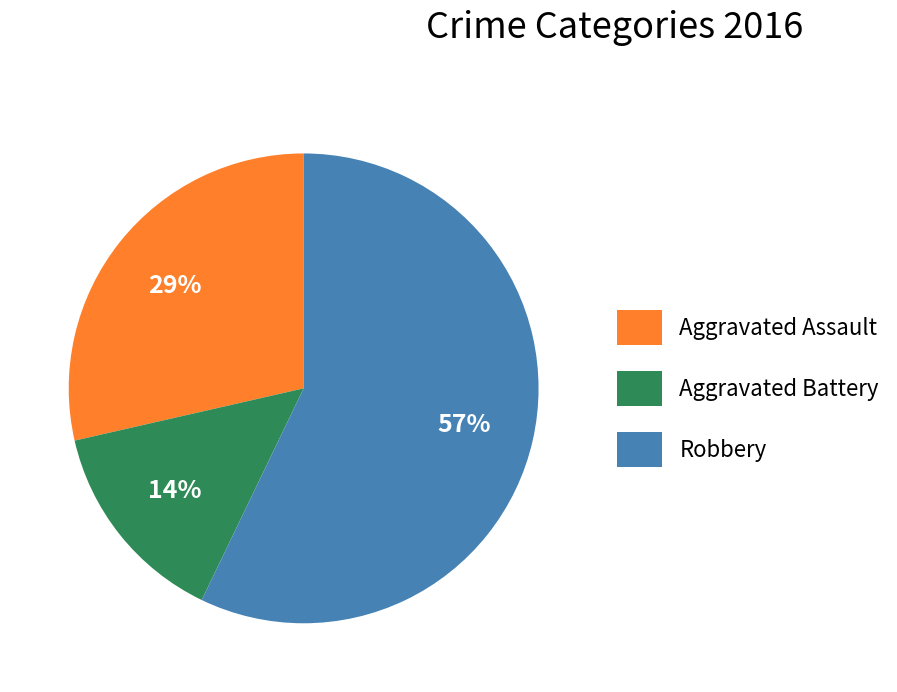

To the nearest percent, what is the average slice percentage?

33%